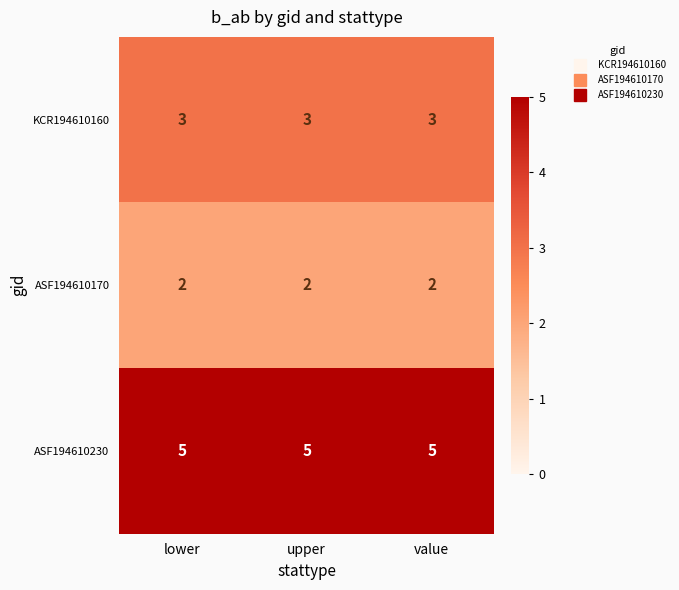

Rank the series by their maximum value, from lowest to highest.

ASF194610170, KCR194610160, ASF194610230